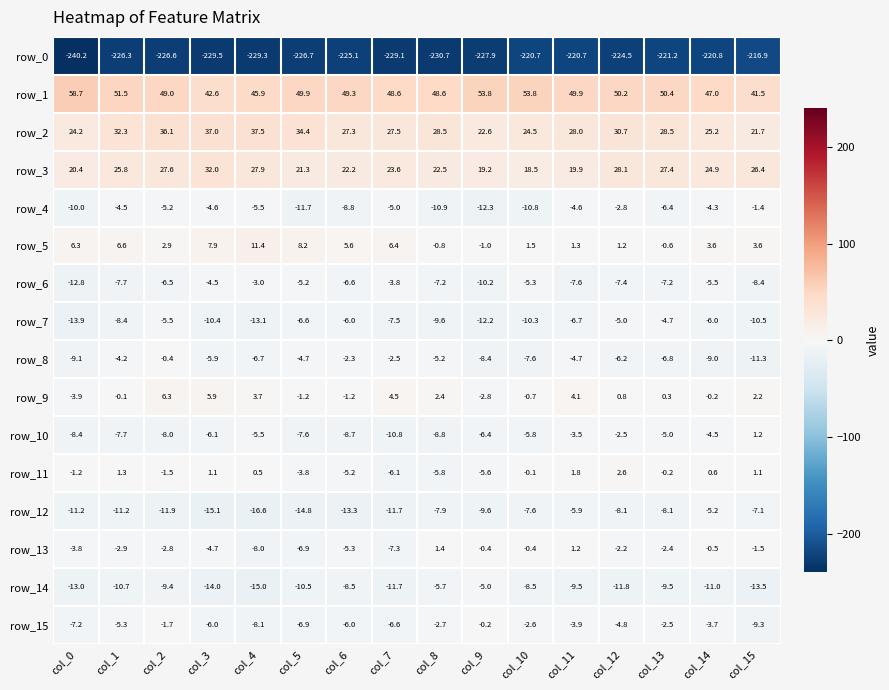

The row_8 series shows -3.1 at col_3. True or false?

False